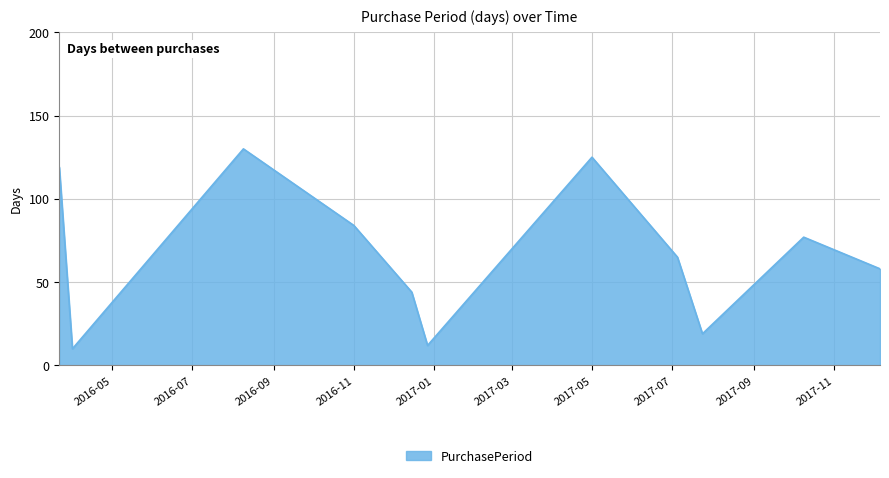

What is the difference between the maximum and minimum values?

120